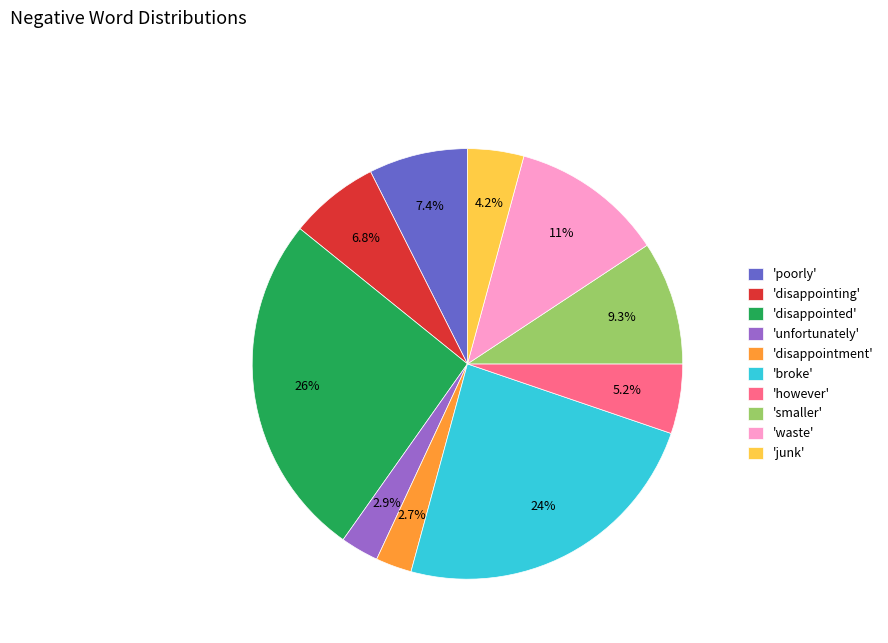

Between 'smaller' and 'disappointing', which is larger?

'smaller'